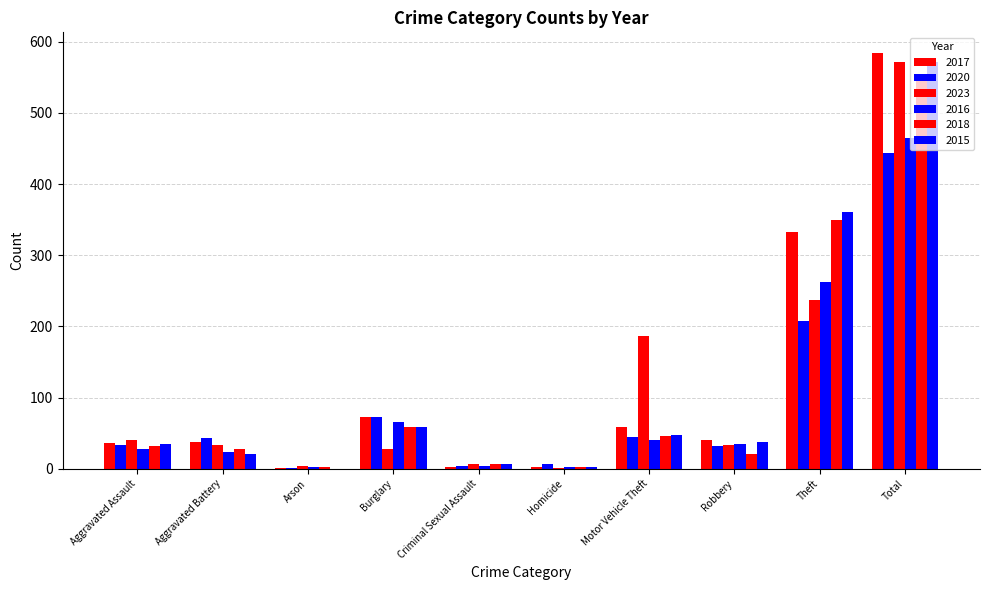

How many groups of bars are there?

10